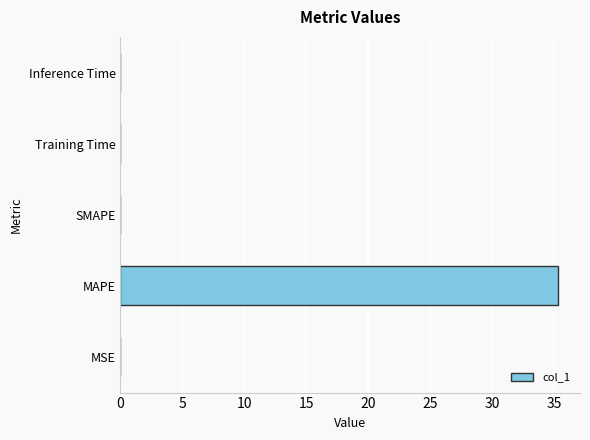

Is it true that the value at MSE is 0.0?

True